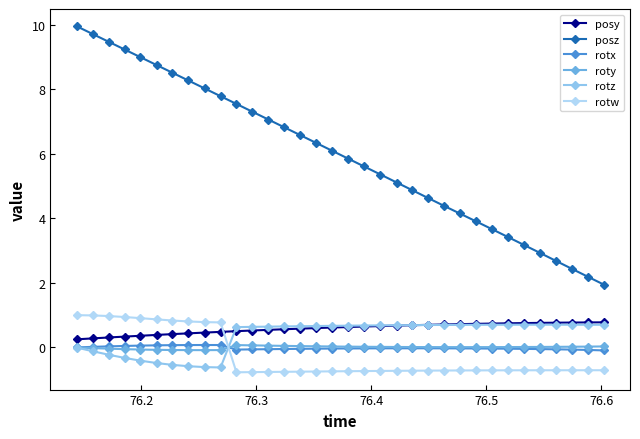

How many data points does each series have?

34